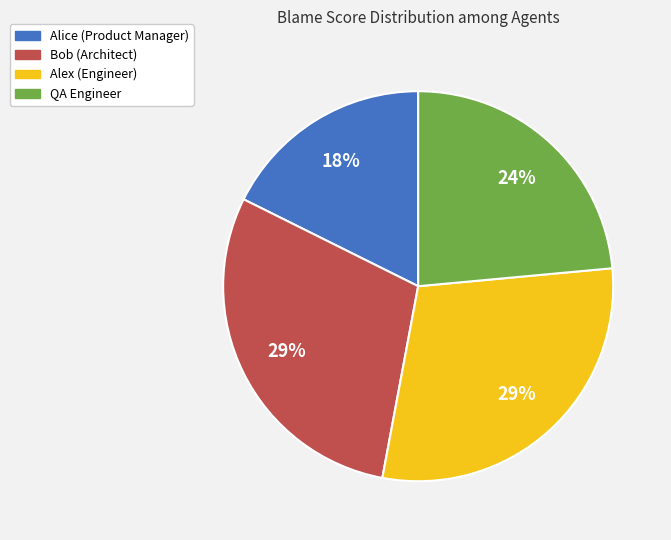

To the nearest percent, what portion does Alice (Product Manager) represent?

18%